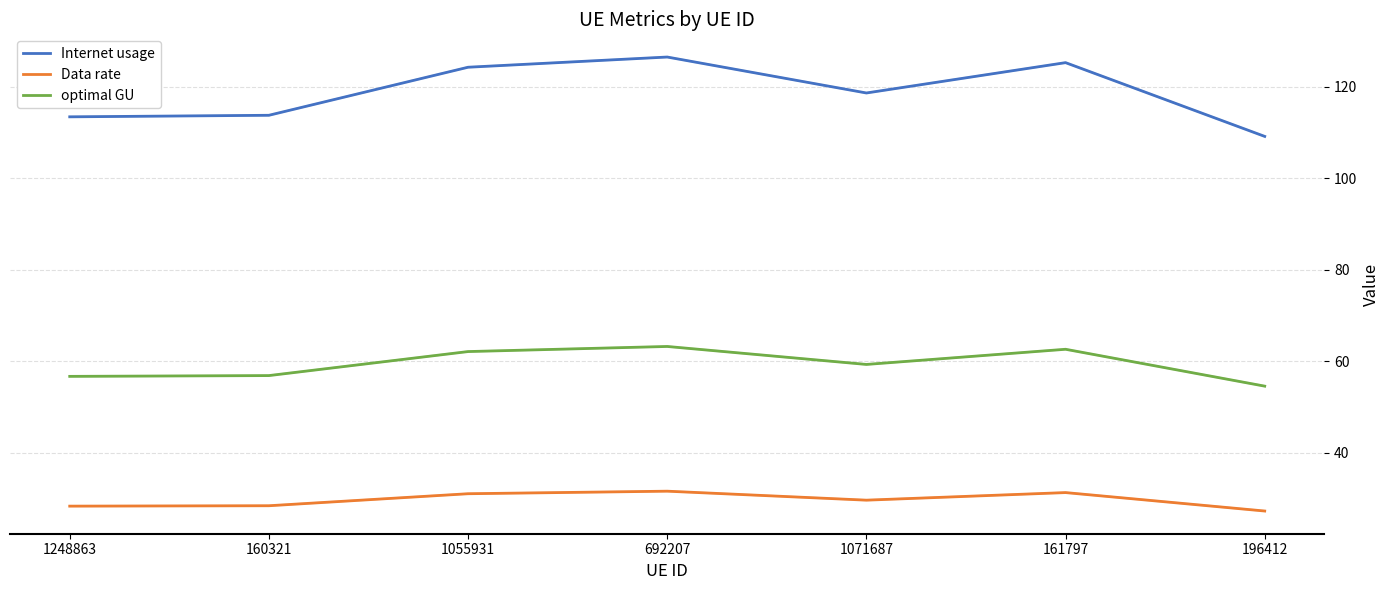

What position from the right is 1248863?

7